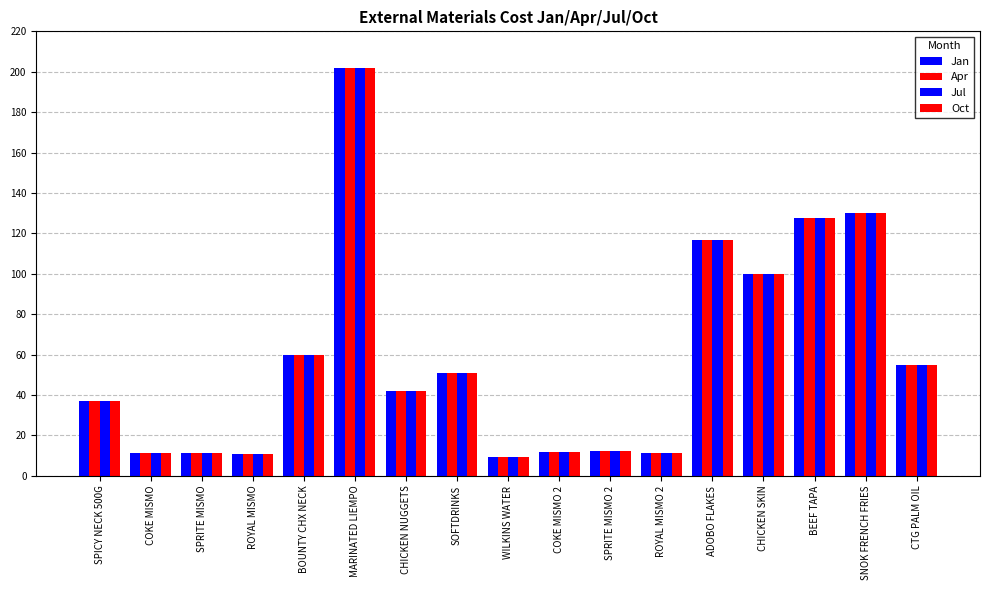

What is the total value across all series at SPRITE MISMO 2?

48.2